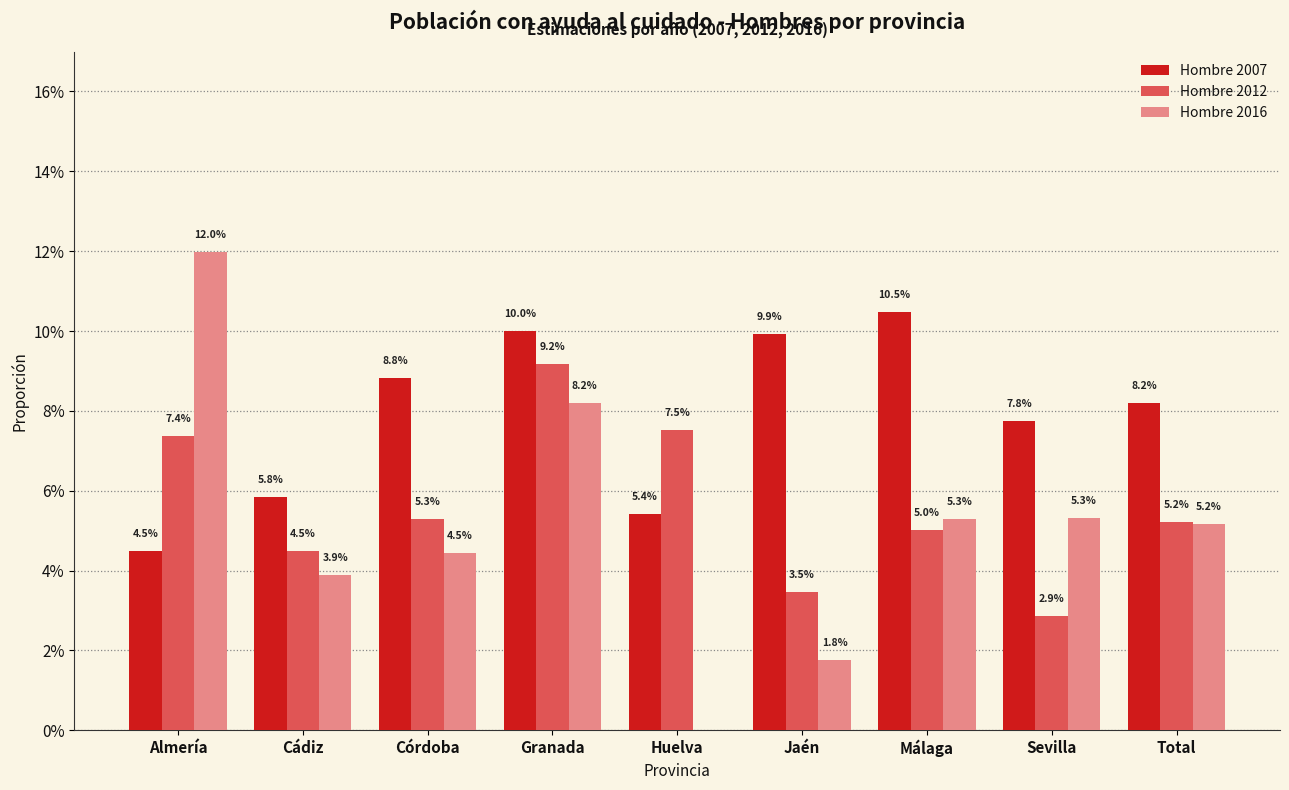

What is the sum of all Hombre 2016 values?

0.5